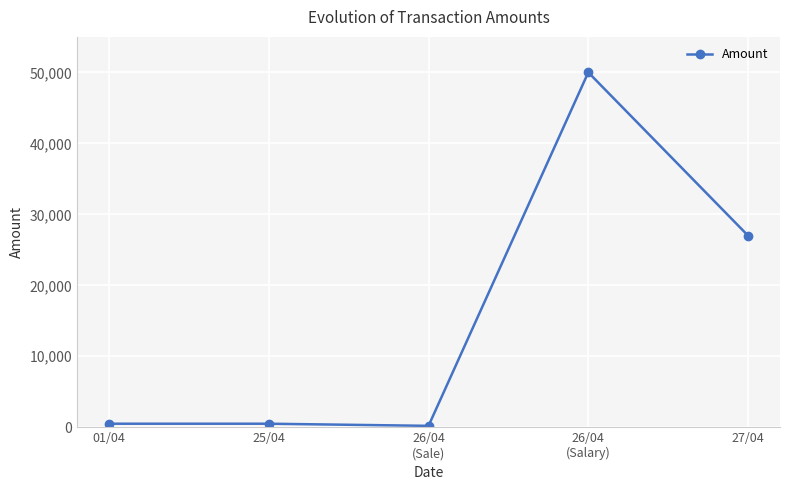

What is the label of the 2nd point from the left?

25/04